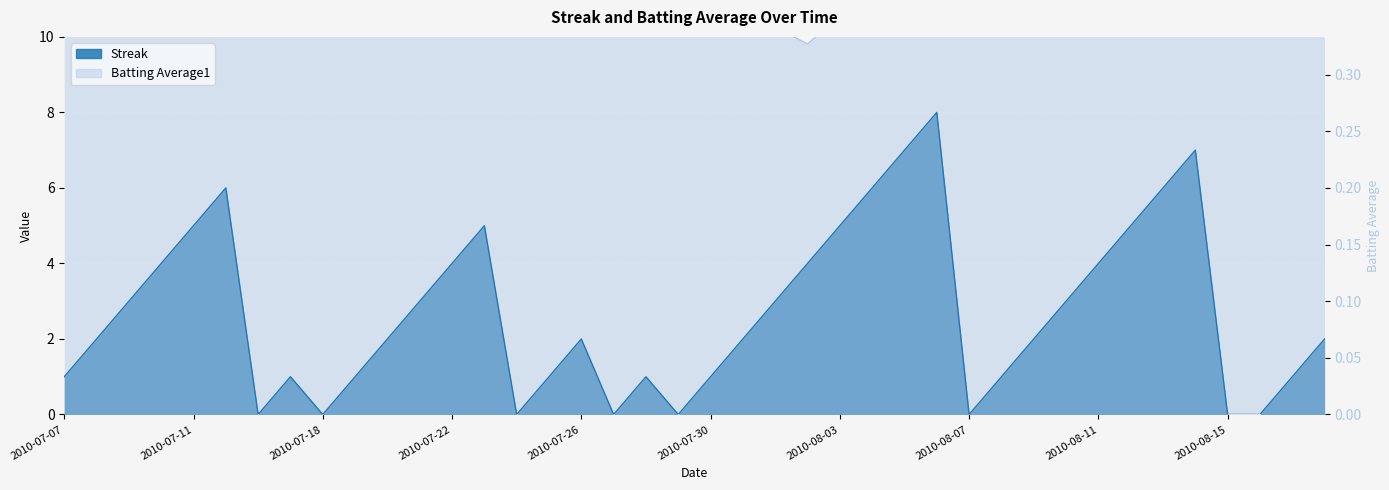

Which has a higher value, 10 or 14?

10